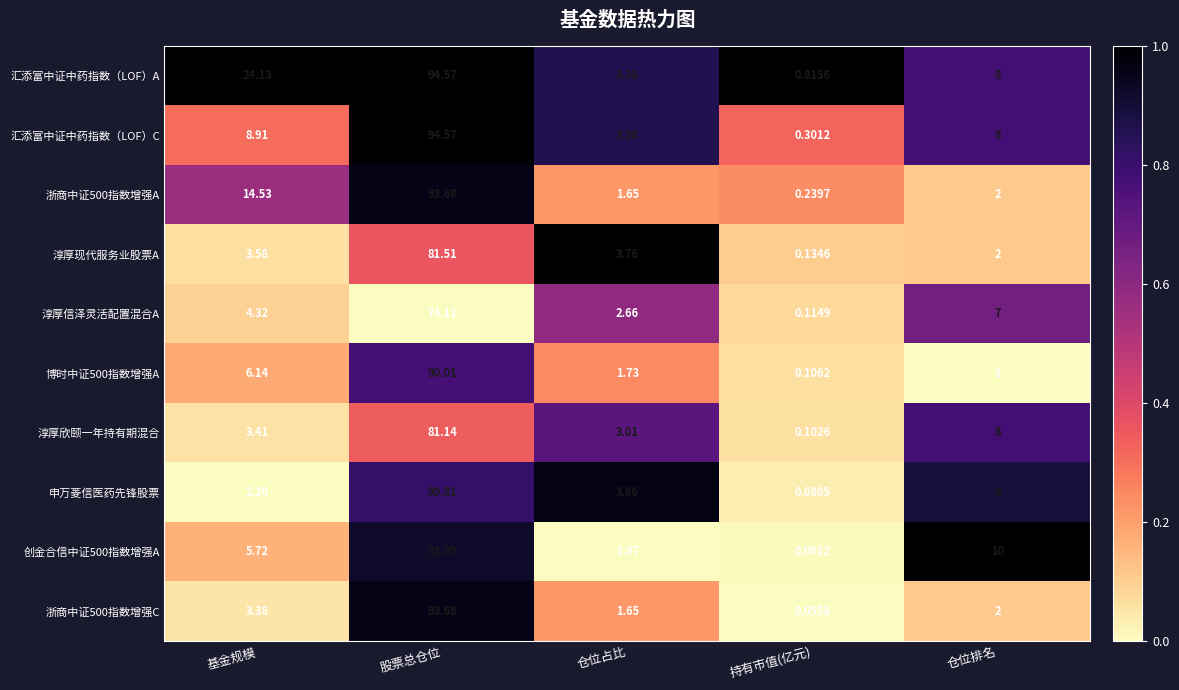

Which series has the widest spread of values?

汇添富中证中药指数（LOF）C